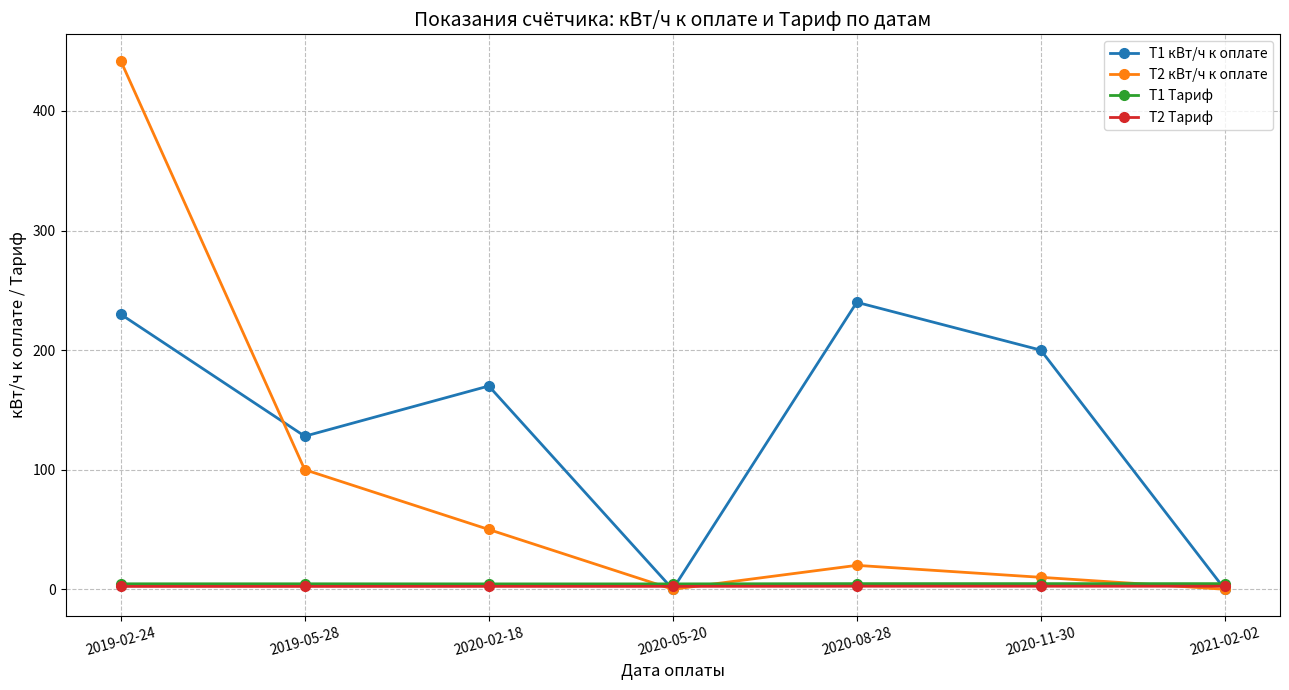

How many lines are shown in the chart?

4